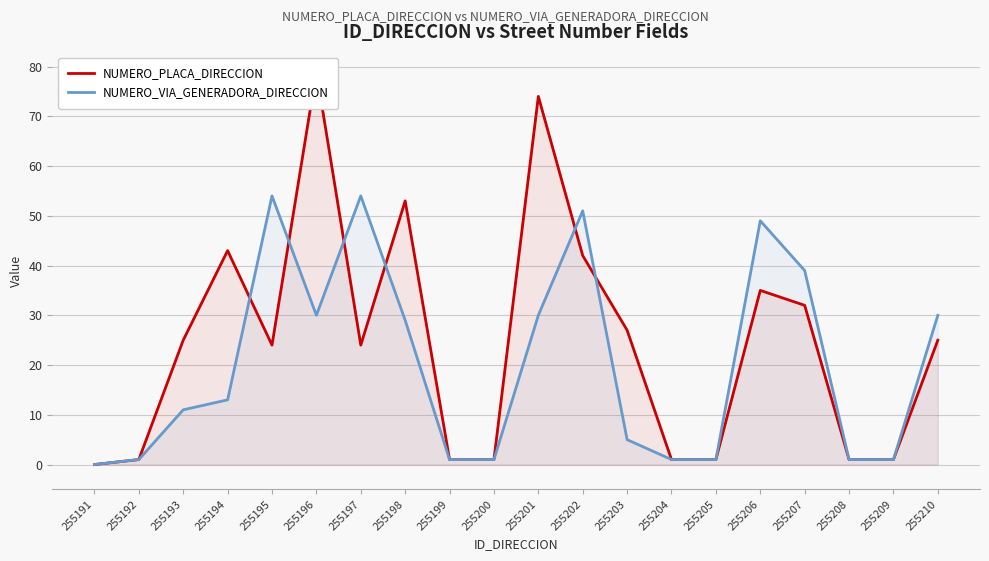

What is the difference between the NUMERO_PLACA_DIRECCION values at 255210 and 255206?

10